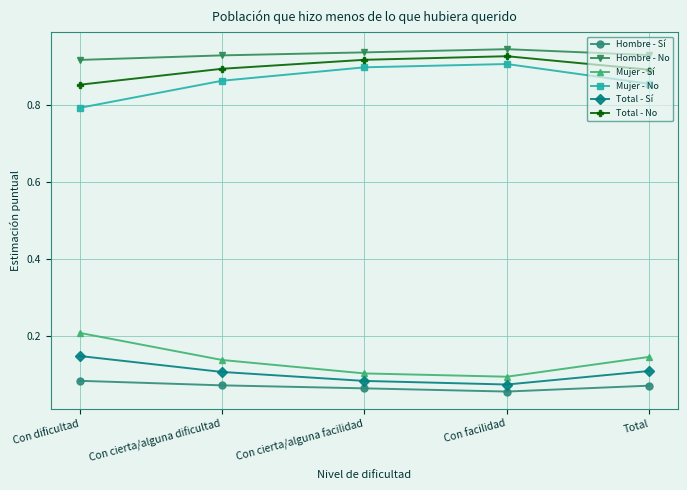

The value of Mujer - Sí at Con dificultad is 0.3. True or false?

False